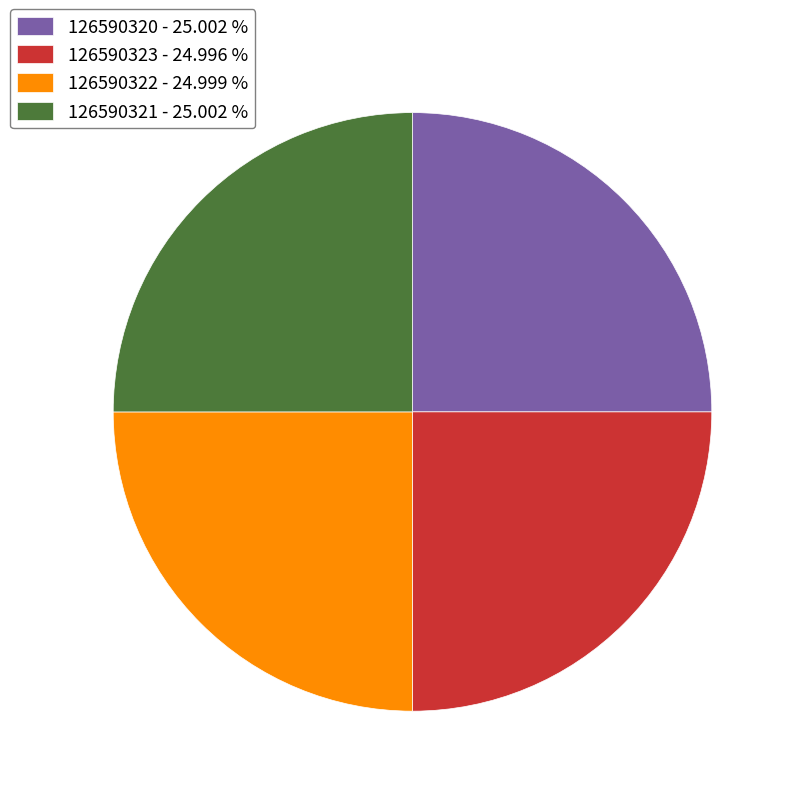

What is the ratio of the value at 126590322 to the value at 126590323?

1.0